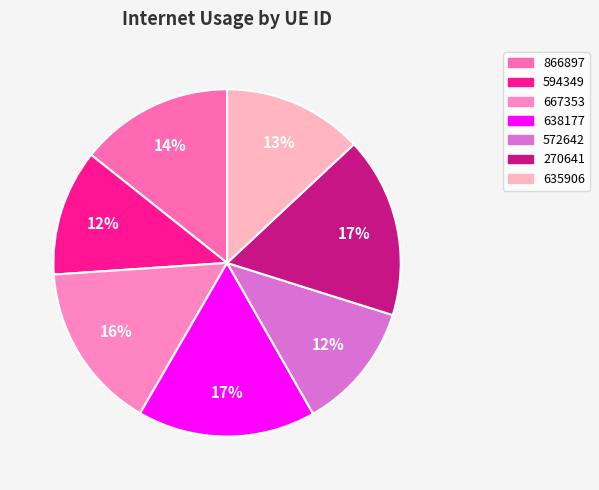

To the nearest percent, what portion does 572642 represent?

12%